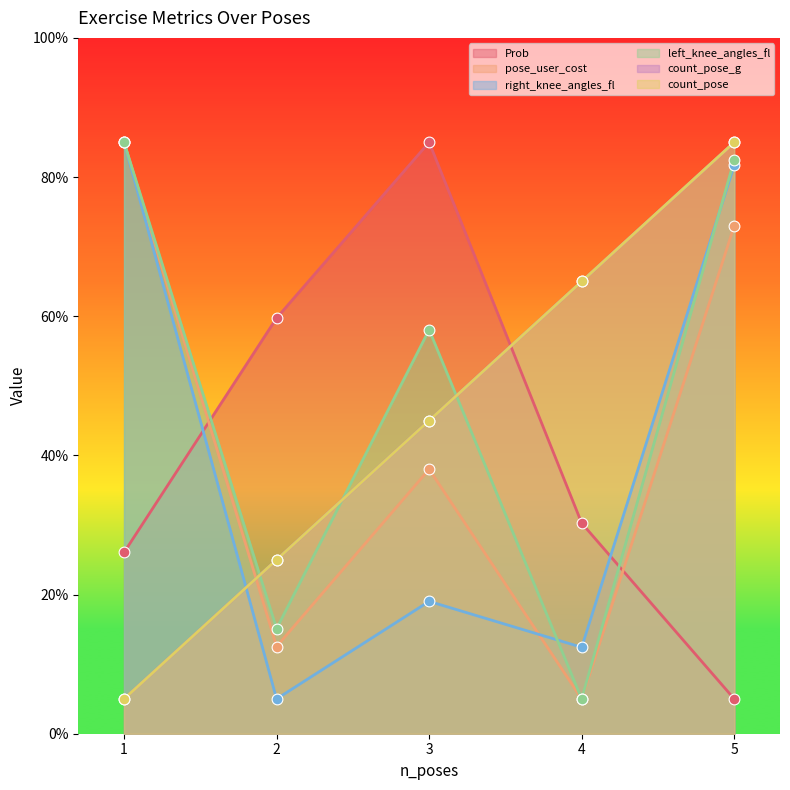

Is the value of right_knee_angles_fl at 5 greater than the value of count_pose_g at 3?

Yes